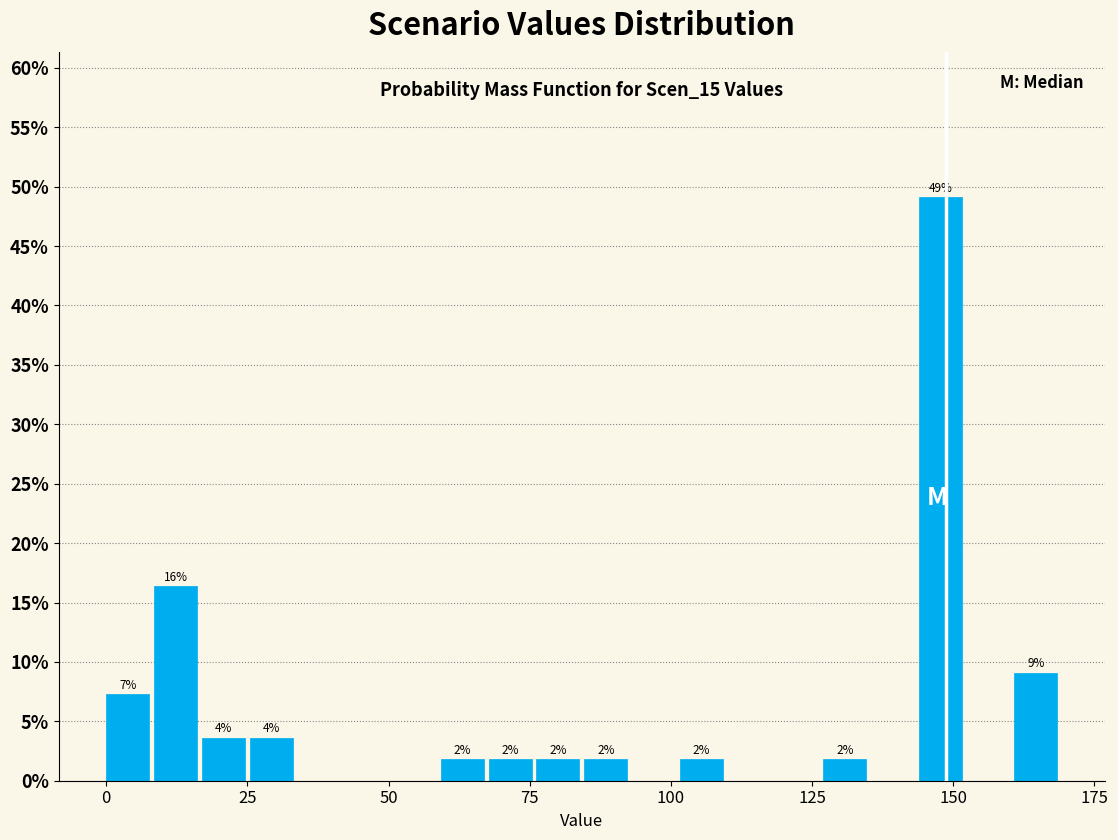

Read against the x-axis, roughly where is the centre of the tallest bar?

150